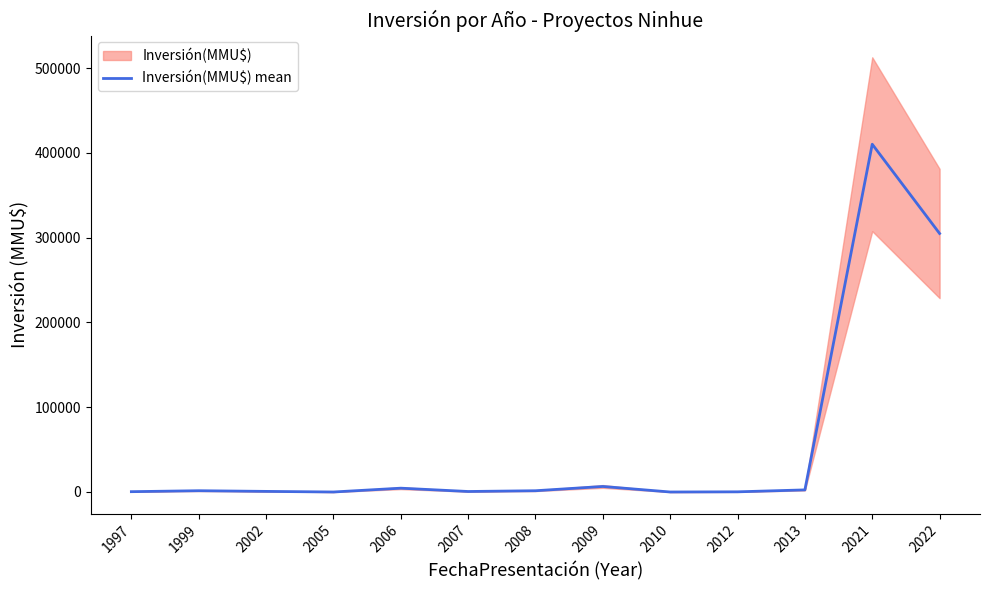

The value at 2022 is 305000. True or false?

True